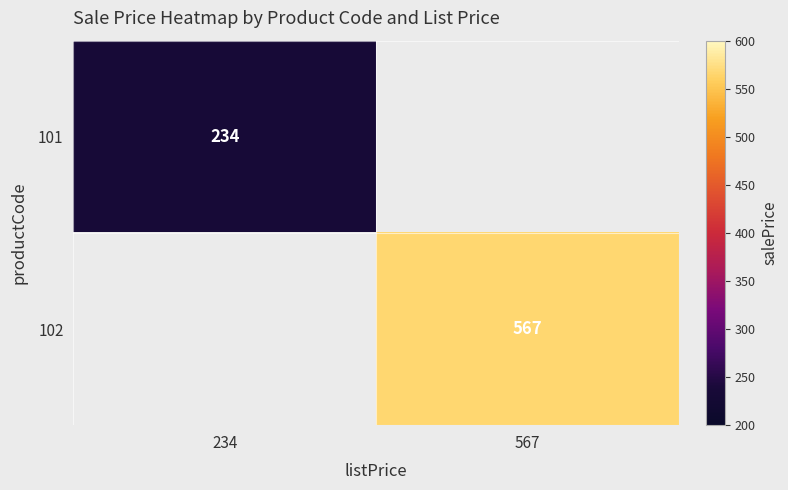

The value of 102 at 567 is 567. True or false?

True